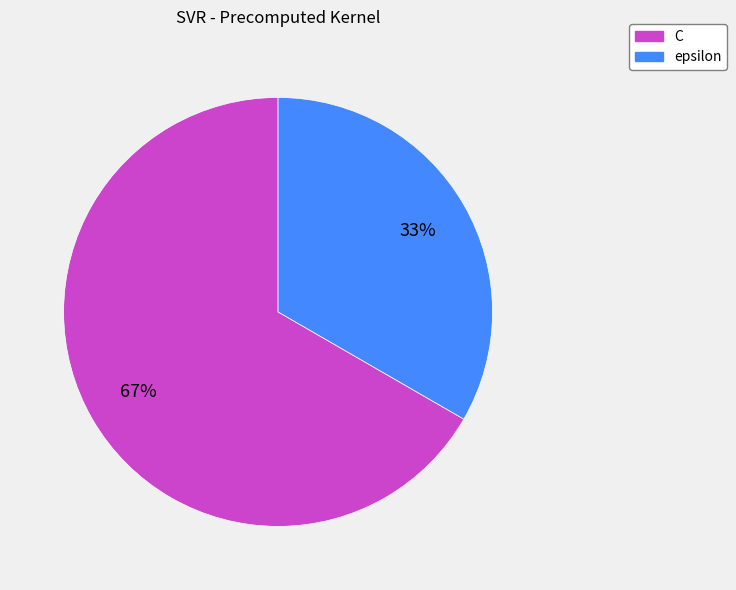

What percentage is the epsilon slice, to the nearest percent?

33%